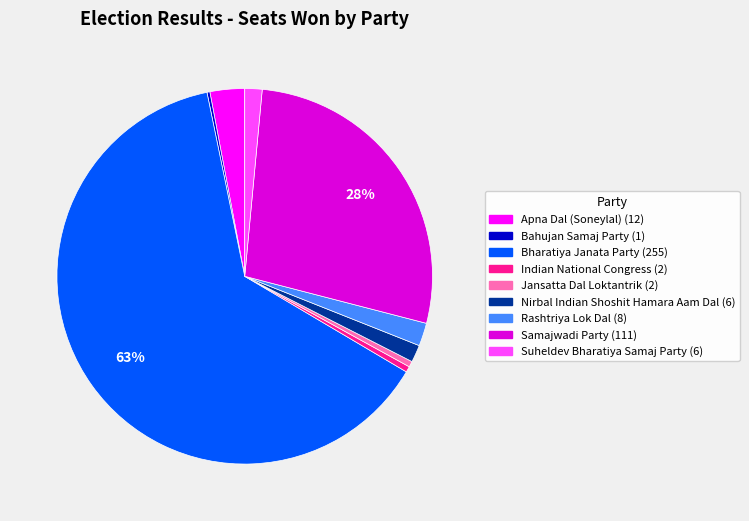

Do Rashtriya Lok Dal and Suheldev Bharatiya Samaj Party together represent more than half of the pie?

No